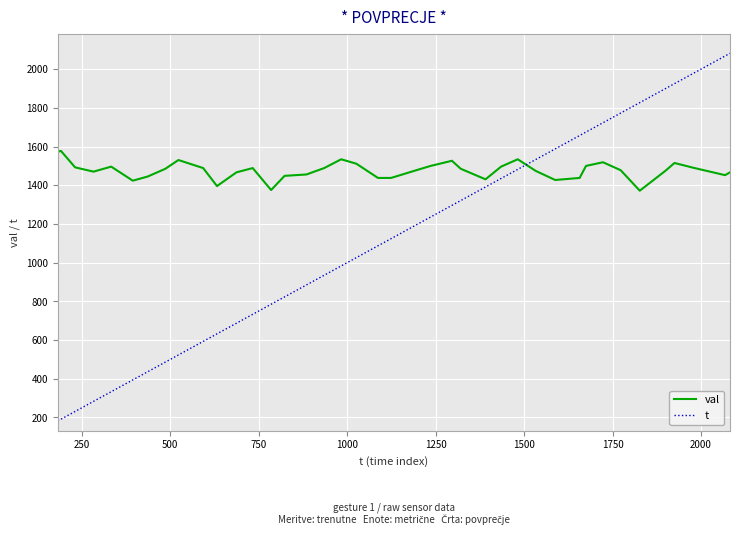

What is the minimum value shown in the chart?

182.0